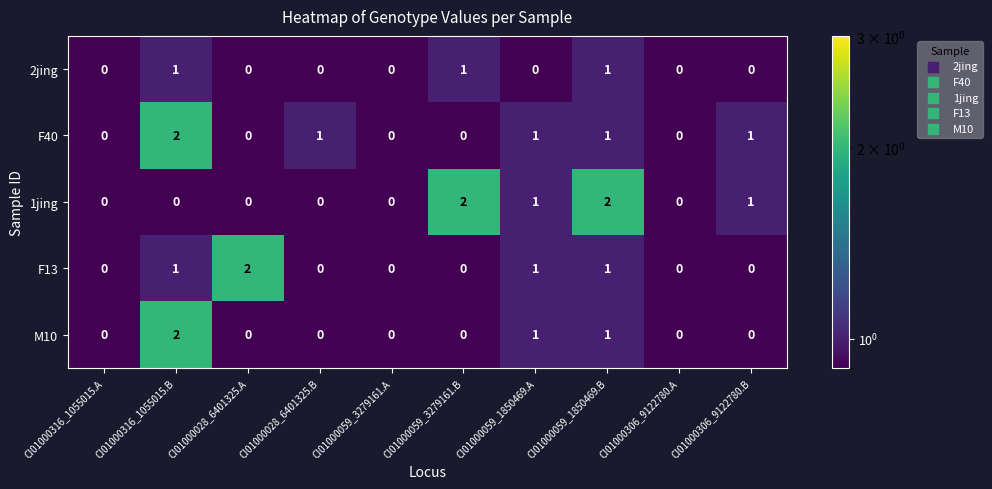

Which category has the highest value in the F40 series?

CI01000316_1055015.B